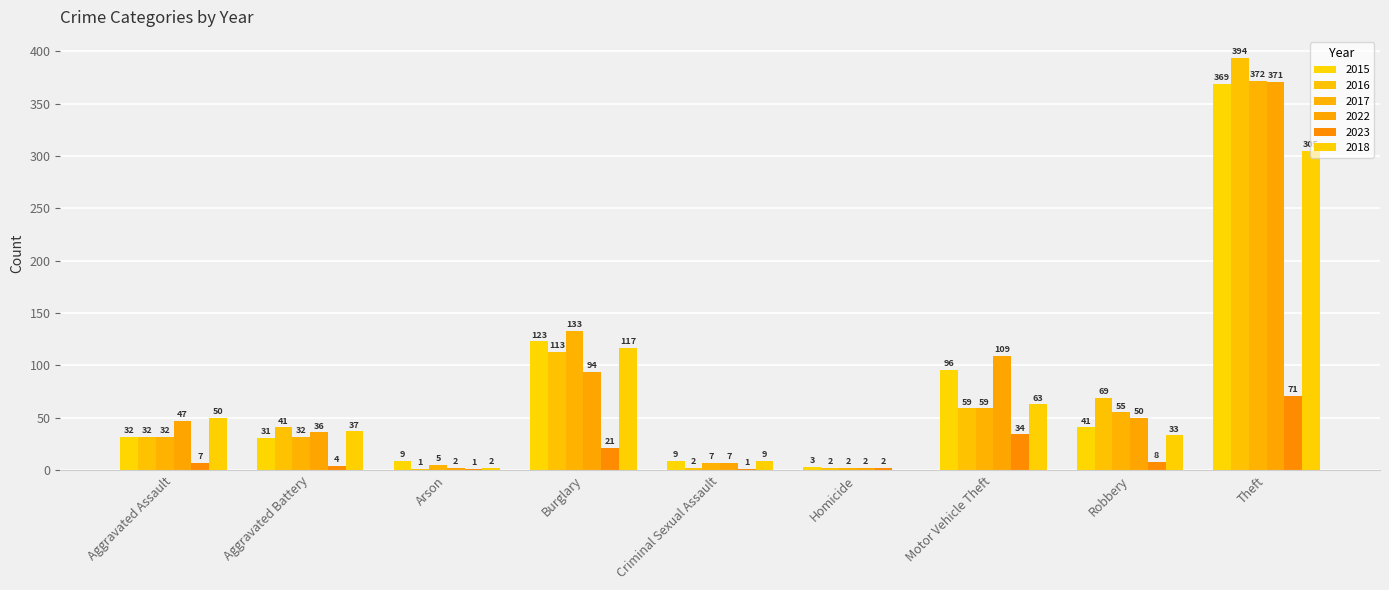

What is the sum of the 2023 values at Motor Vehicle Theft and Aggravated Battery?

38